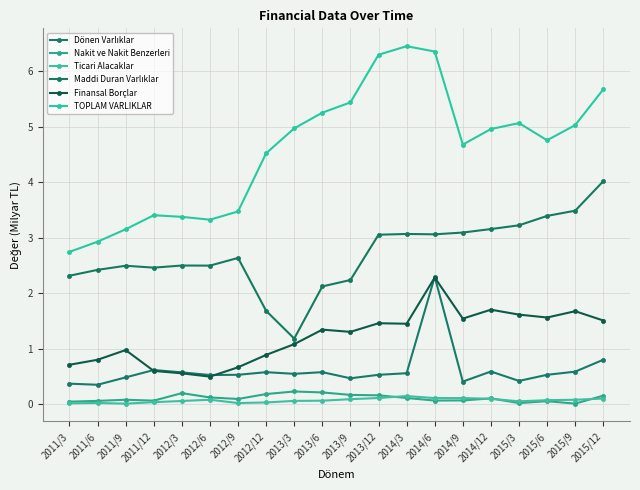

Which has a higher value, 2011/9 or 2015/12?

2015/12